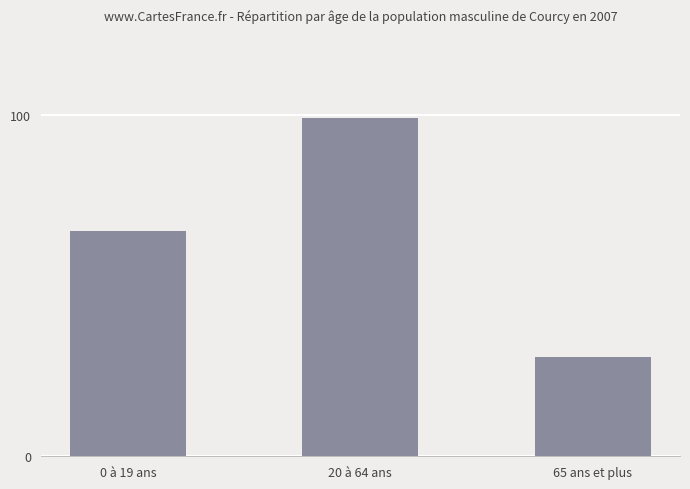

What is the label of the 1st bar from the left?

0 à 19 ans